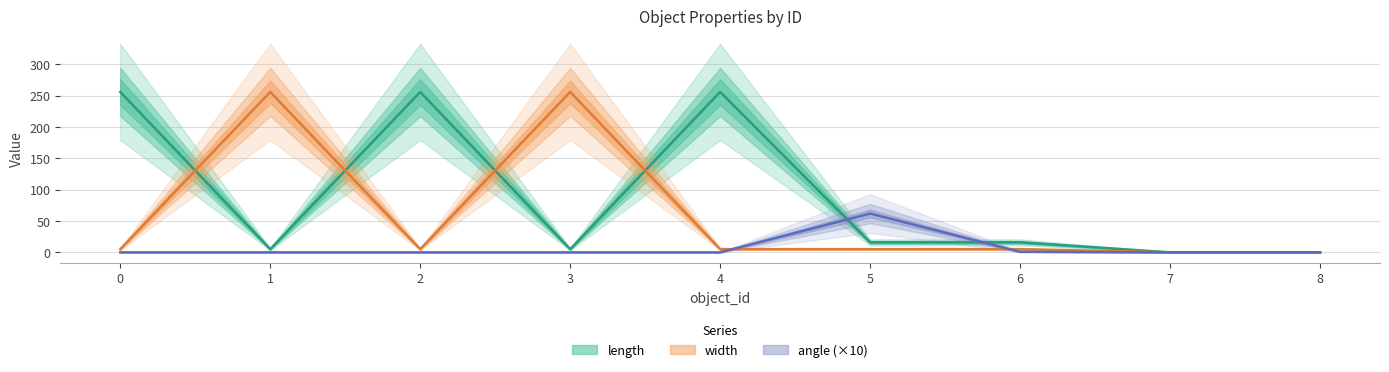

What is the difference between the highest and lowest values at 0?

256.0